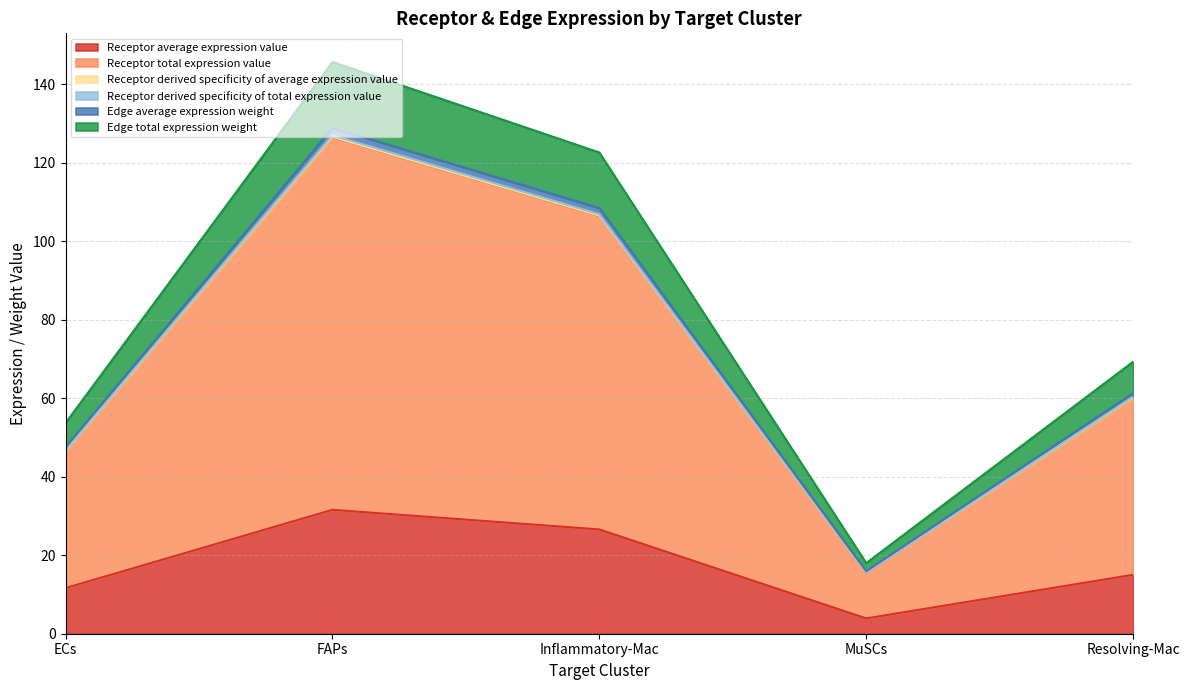

Where is the first local maximum for Receptor total expression value?

FAPs